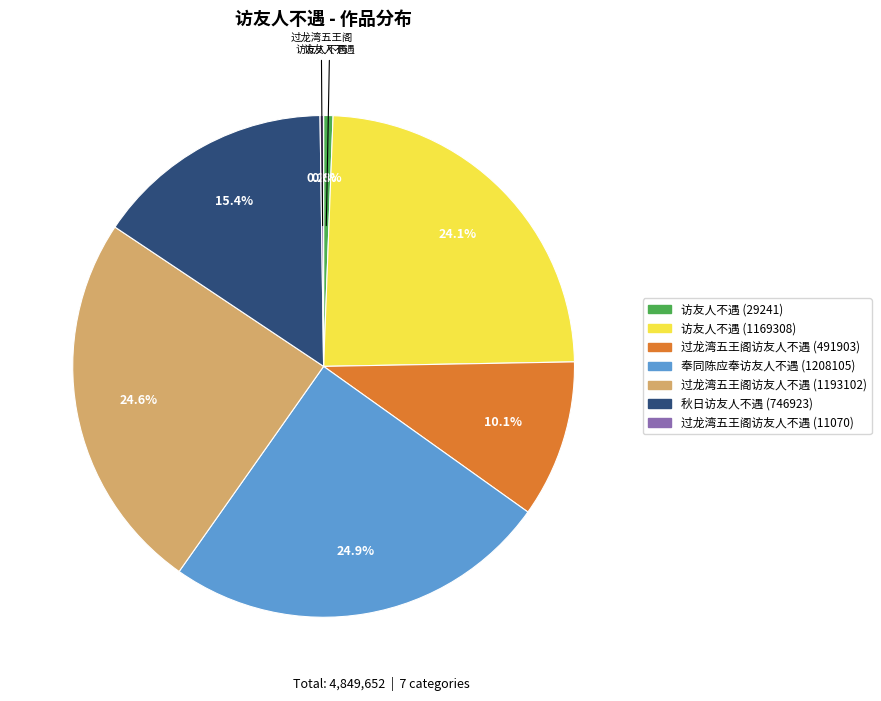

To the nearest percent, what is the average slice percentage?

14%